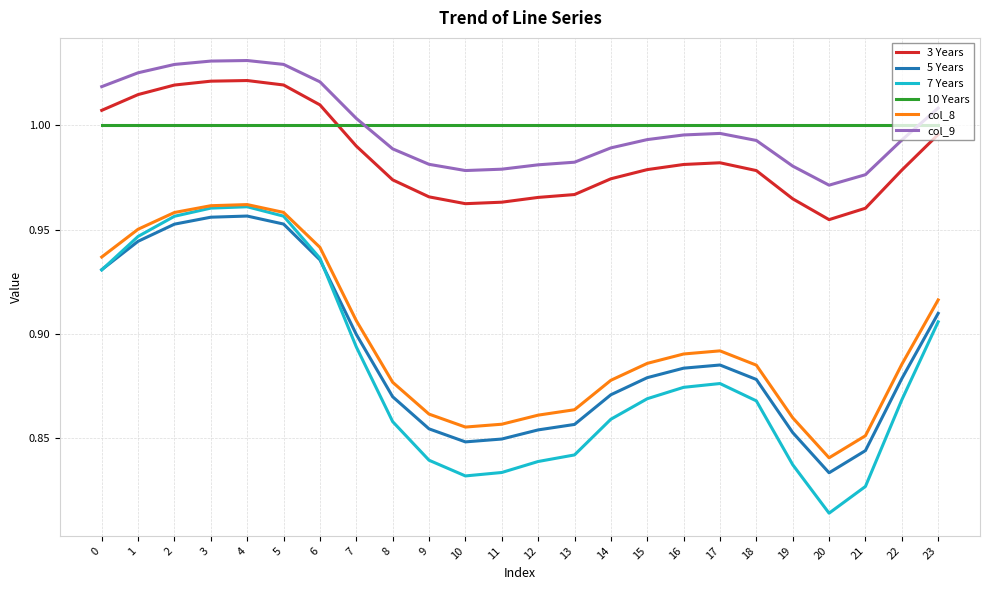

Is it true that 10 Years equals 1.0 at 4?

True